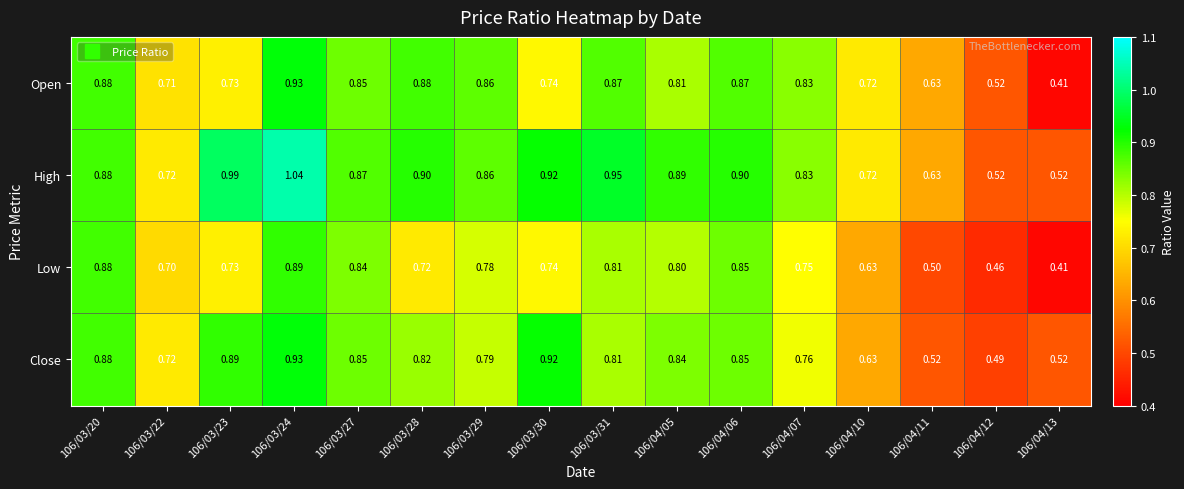

Is the value of Low at 106/03/22 greater than the value of Close at 106/03/23?

No